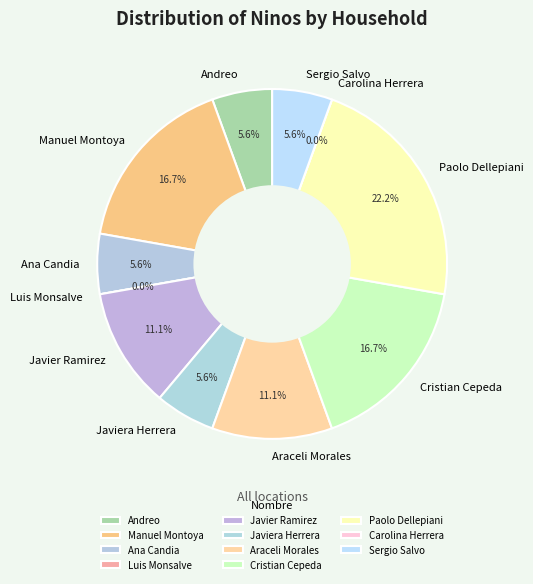

To the nearest percent, what is the combined percentage of Carolina Herrera and Sergio Salvo?

6%